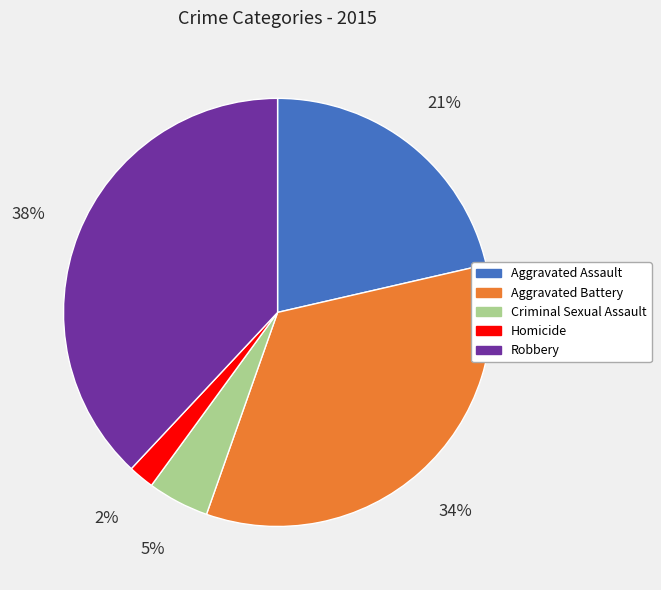

How many segments does this pie chart have?

5